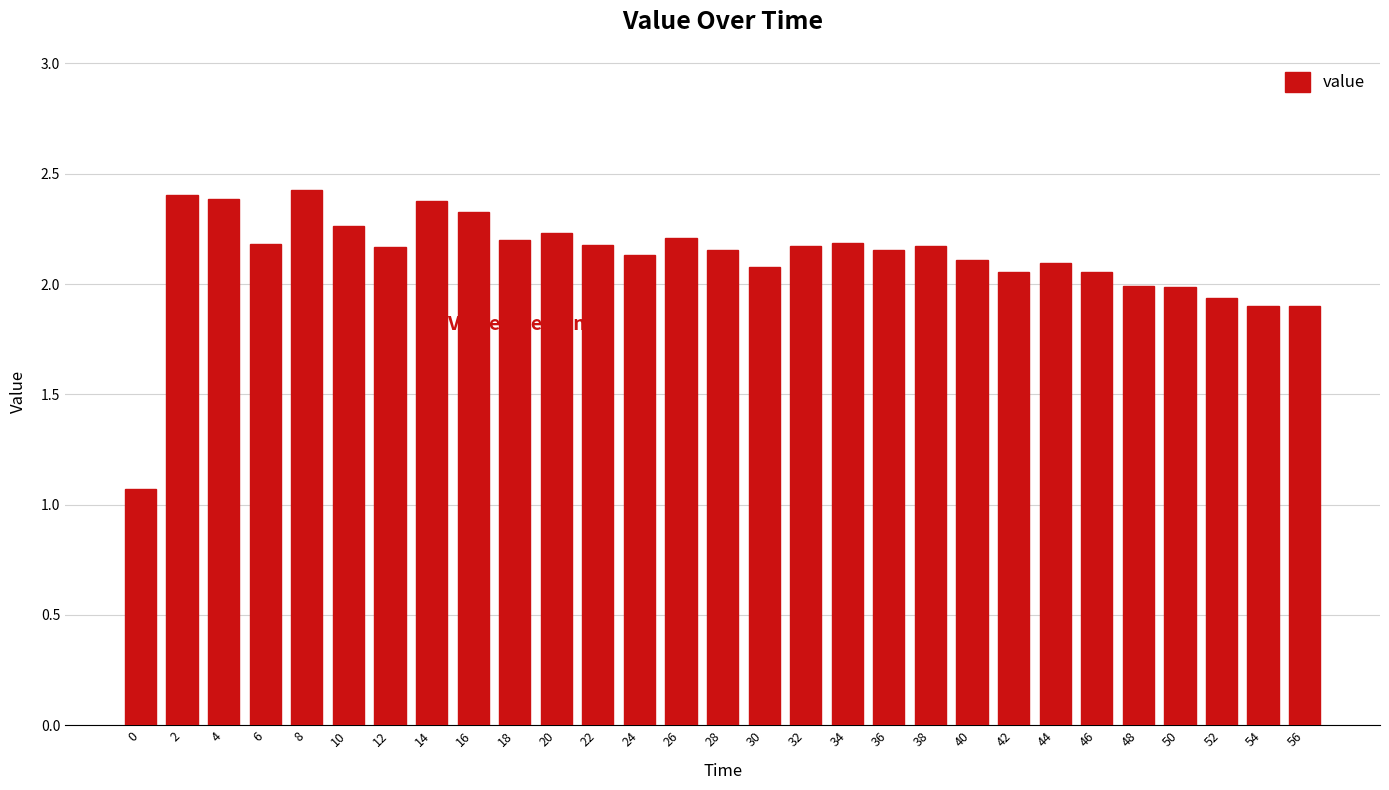

The value at 30 is 2.1. True or false?

True